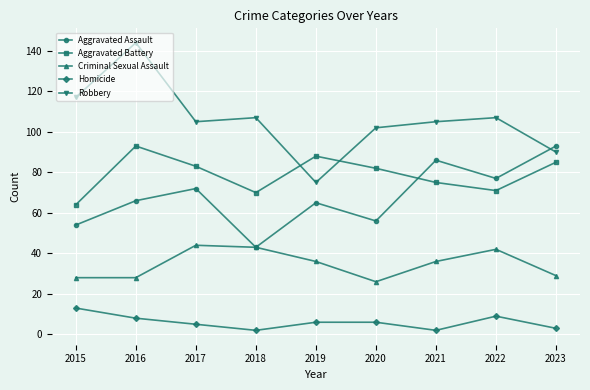

How many lines are shown in the chart?

5